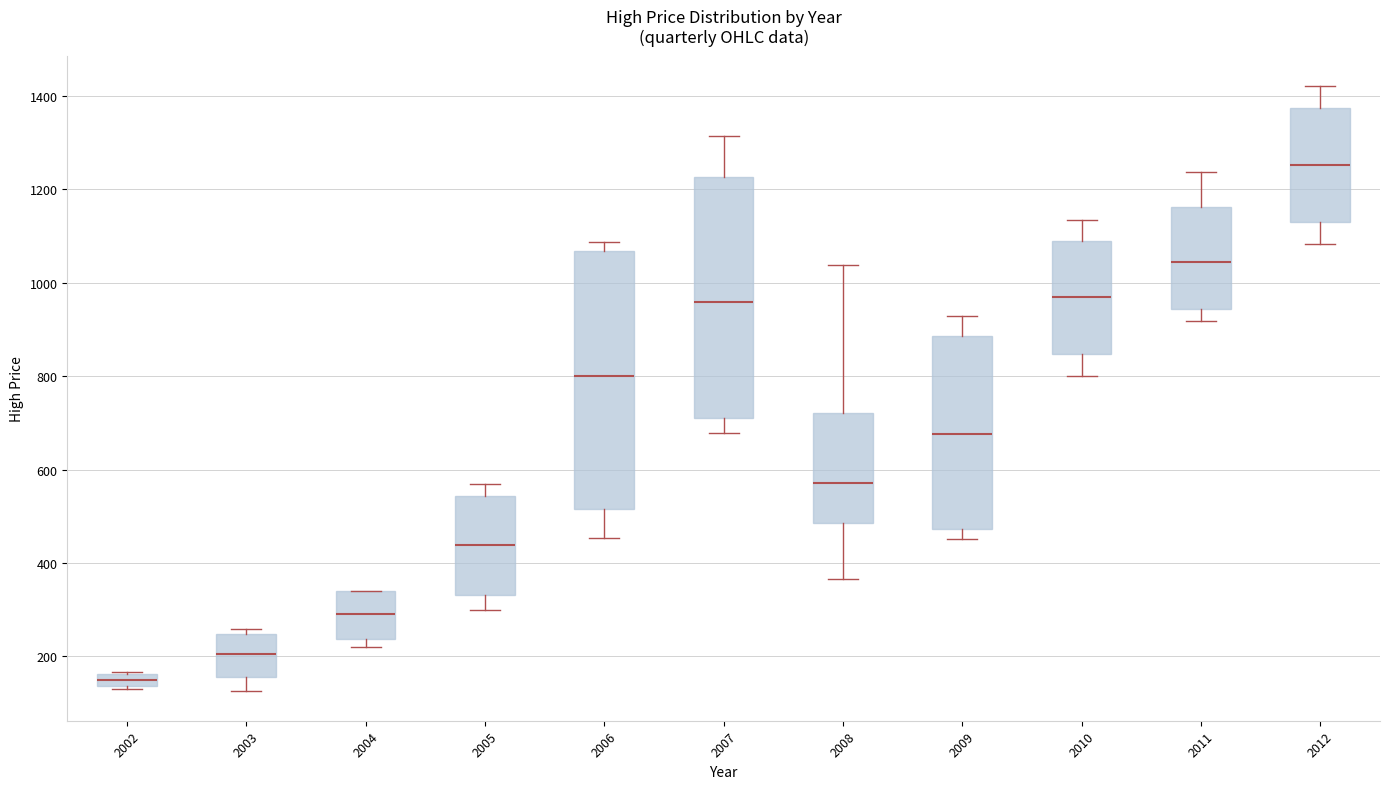

Which box is the tallest, from its lower edge to its upper edge?

2006